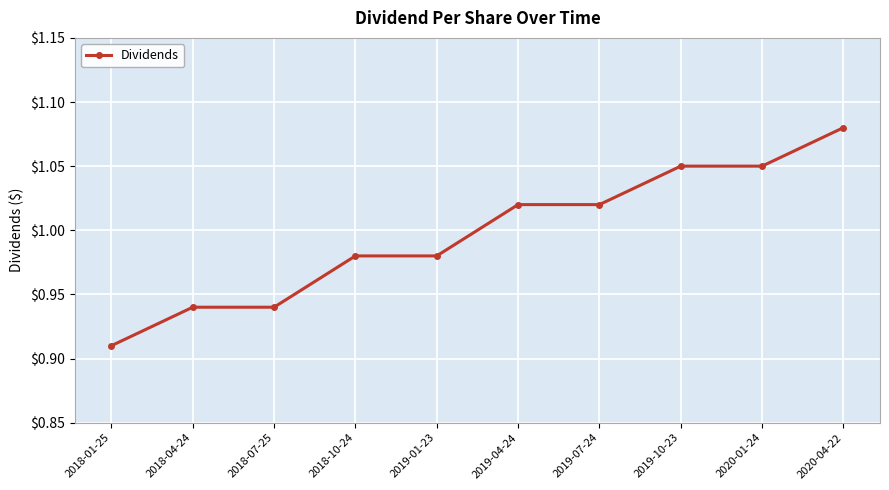

What is the change in value from 2018-04-24 to 2019-04-24?

+0.1